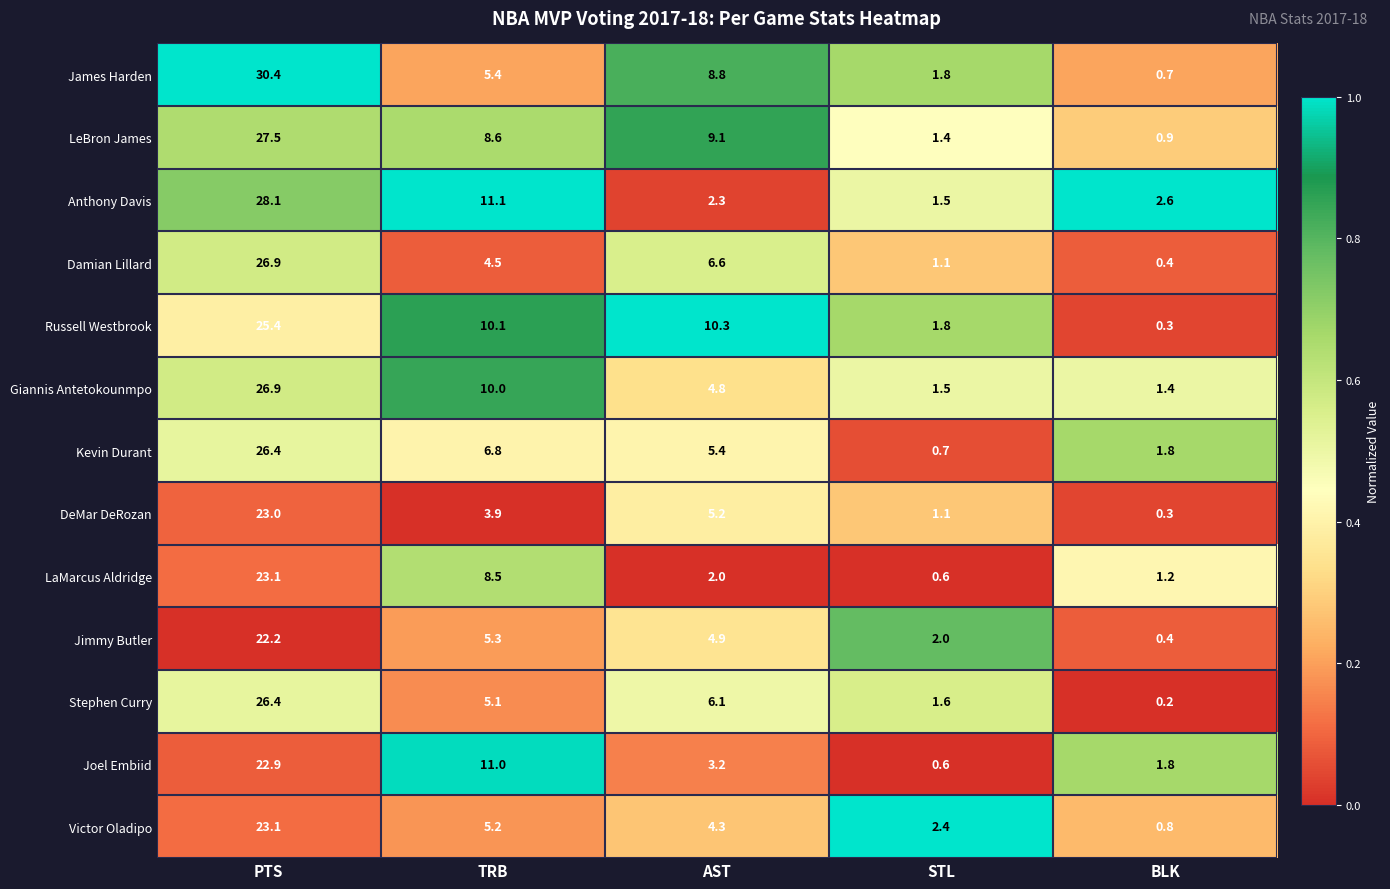

At TRB, list the series in order from smallest to largest.

DeMar DeRozan, Damian Lillard, Stephen Curry, Victor Oladipo, Jimmy Butler, James Harden, Kevin Durant, LaMarcus Aldridge, LeBron James, Giannis Antetokounmpo, Russell Westbrook, Joel Embiid, Anthony Davis